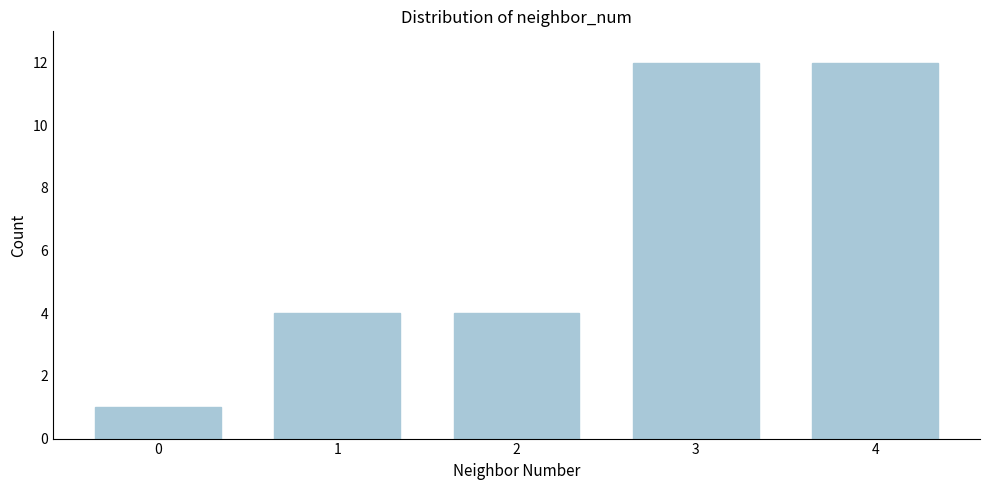

Reading left to right, extract all data points from this chart.

0=1	1=4	2=4	3=12	4=12